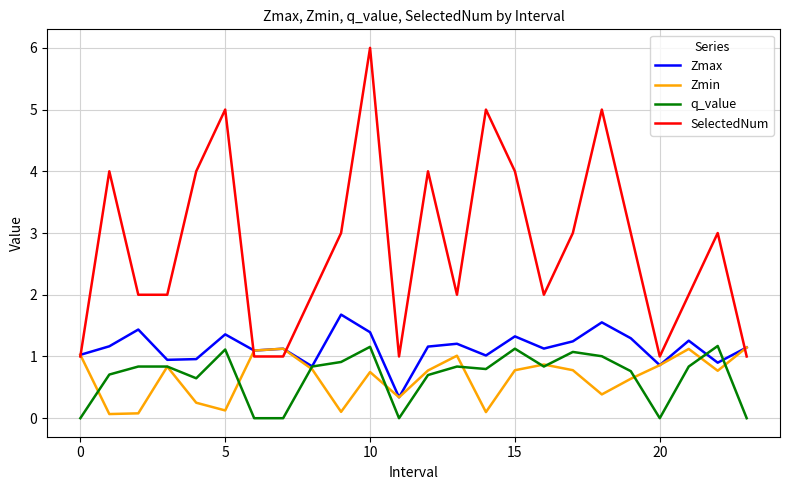

True or false: q_value and SelectedNum intersect in this chart.

False